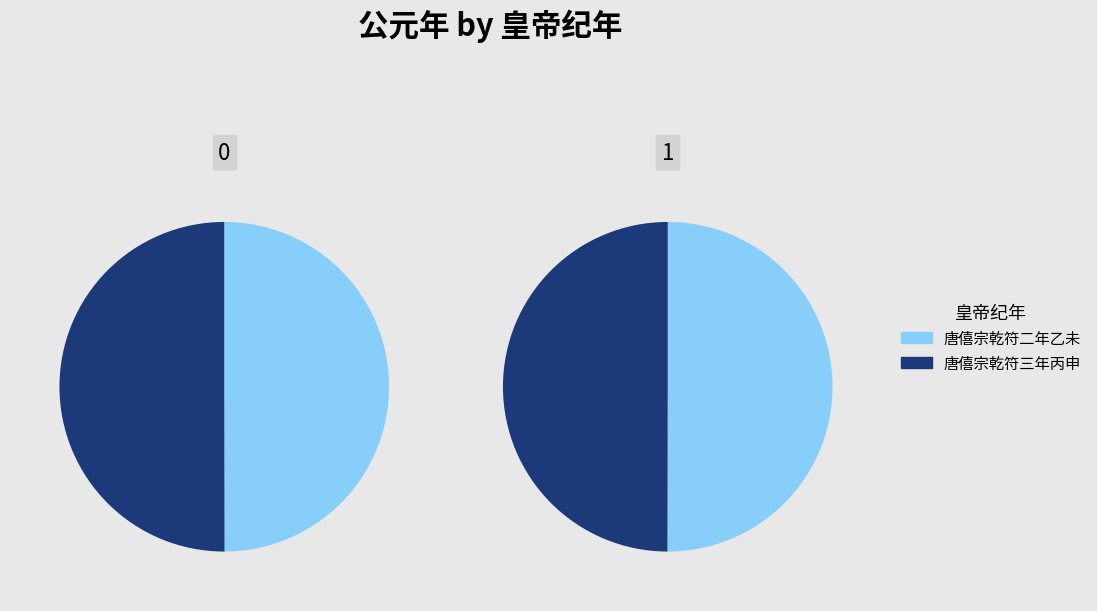

Rank the categories by value from lowest to highest.

唐僖宗乾符二年乙未, 唐僖宗乾符三年丙申